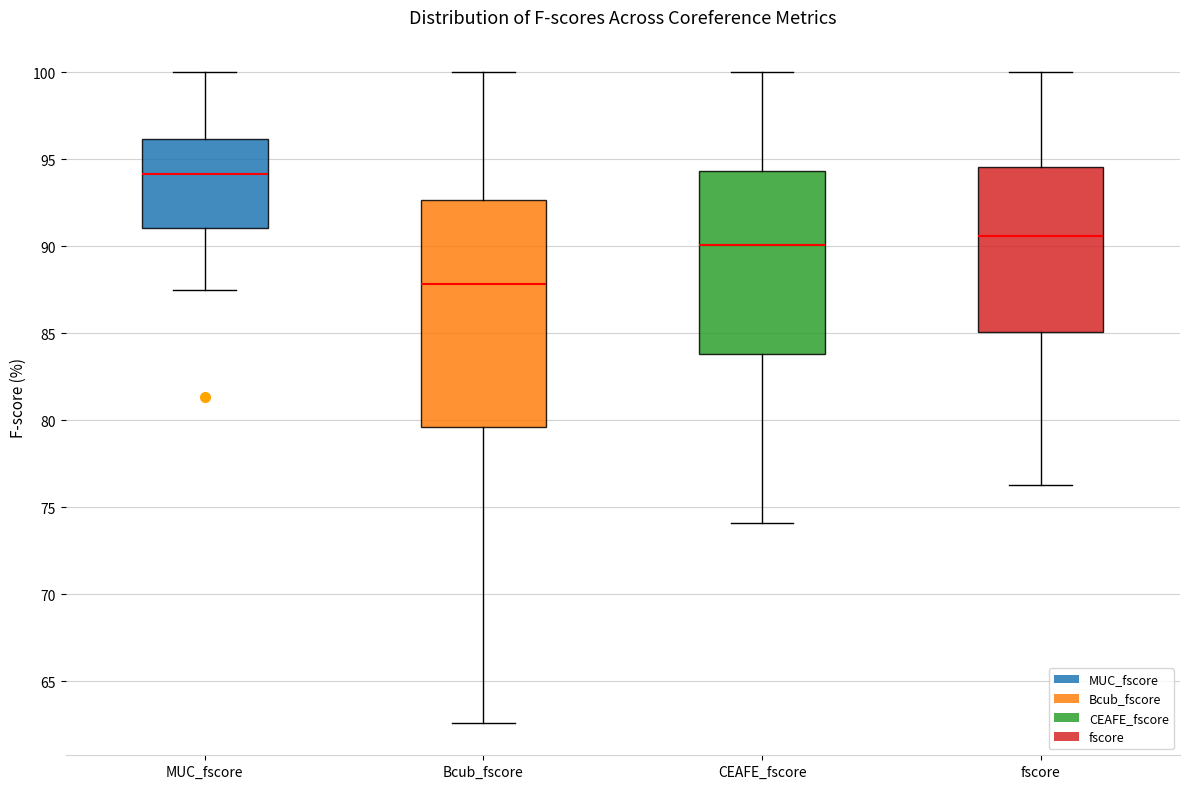

Where is the lower edge of the box for fscore on the y-axis? The values are not printed on the chart, so give them approximately, as read against the axis.

85.0